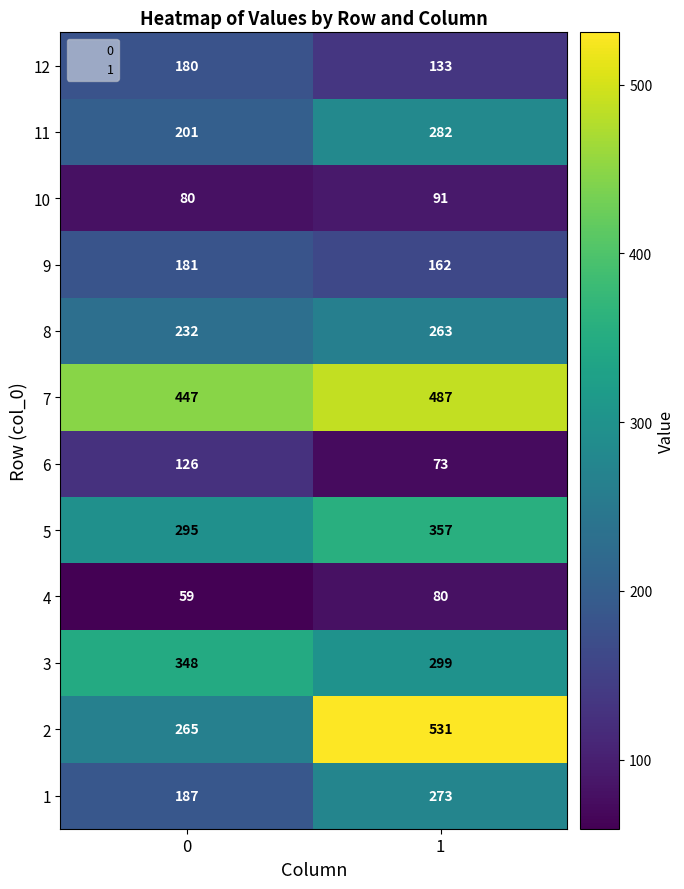

Reading left to right, list all the values displayed in this chart.

12: 180	133
11: 201	282
10: 80	91
9: 181	162
8: 232	263
7: 447	487
6: 126	73
5: 295	357
4: 59	80
3: 348	299
2: 265	531
1: 187	273